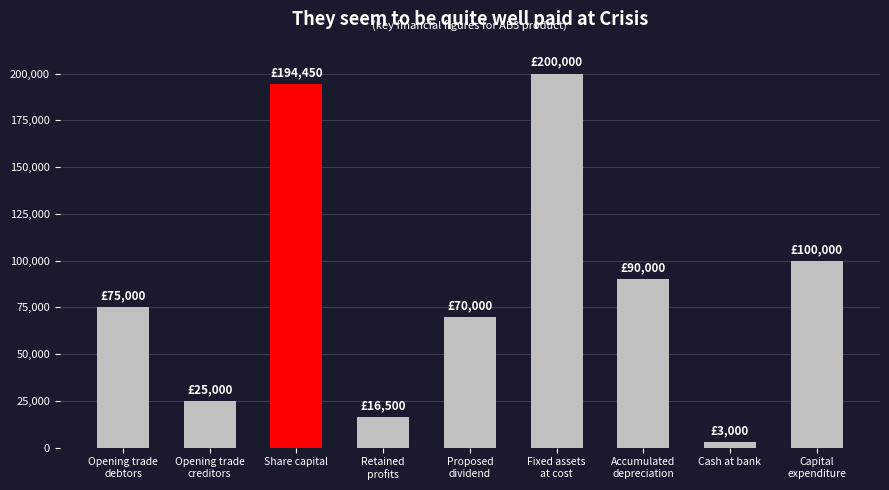

Reading right to left, list all the values displayed in this chart.

100000	3000	90000	200000	70000	16500	194450	25000	75000